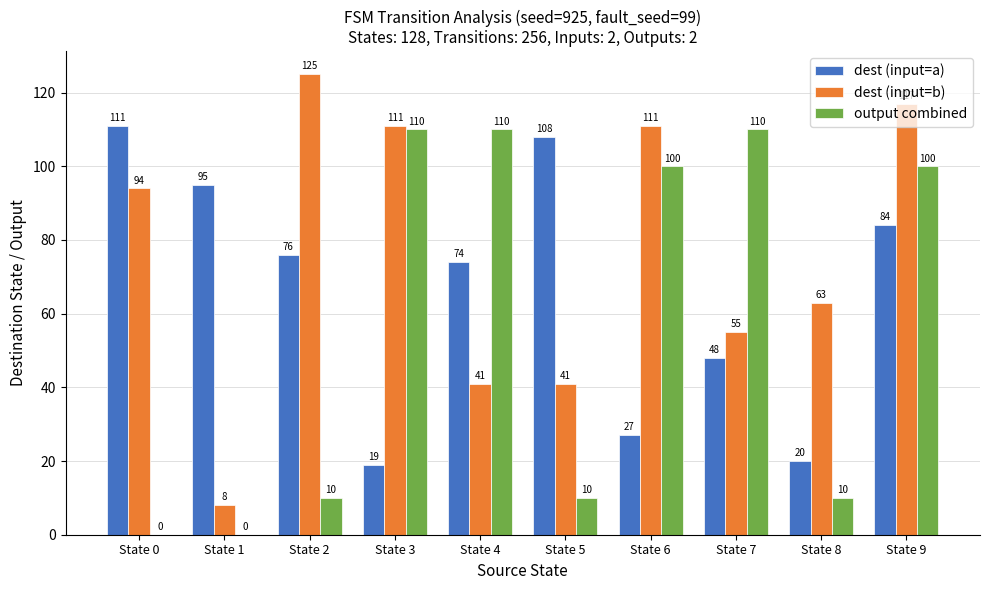

Which category has the highest value across all series?

State 2